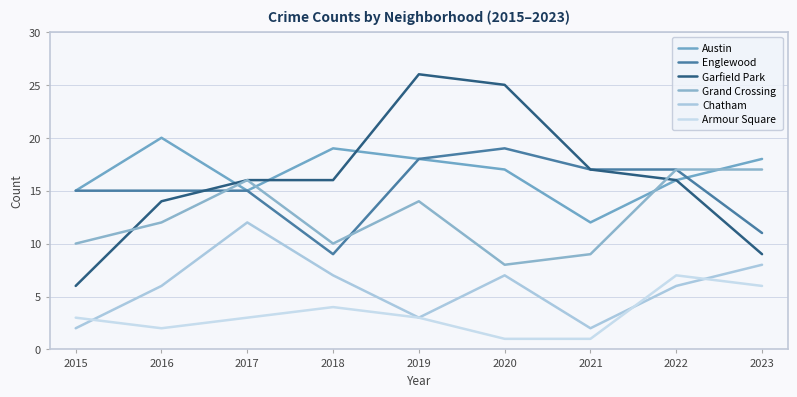

In Austin, how many points are lower than both neighbors (excluding endpoints)?

2